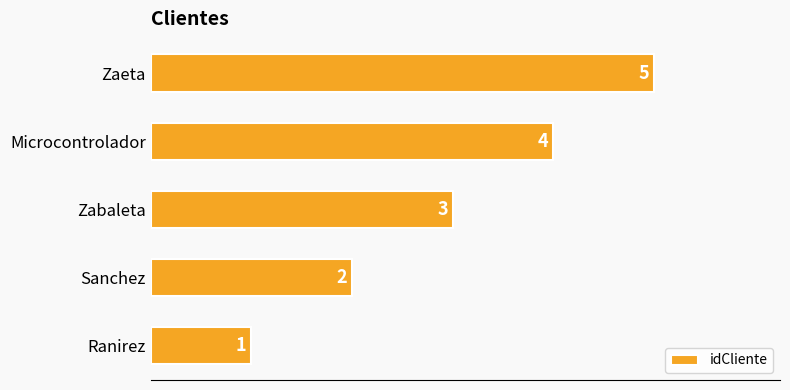

What is the smallest value displayed?

1